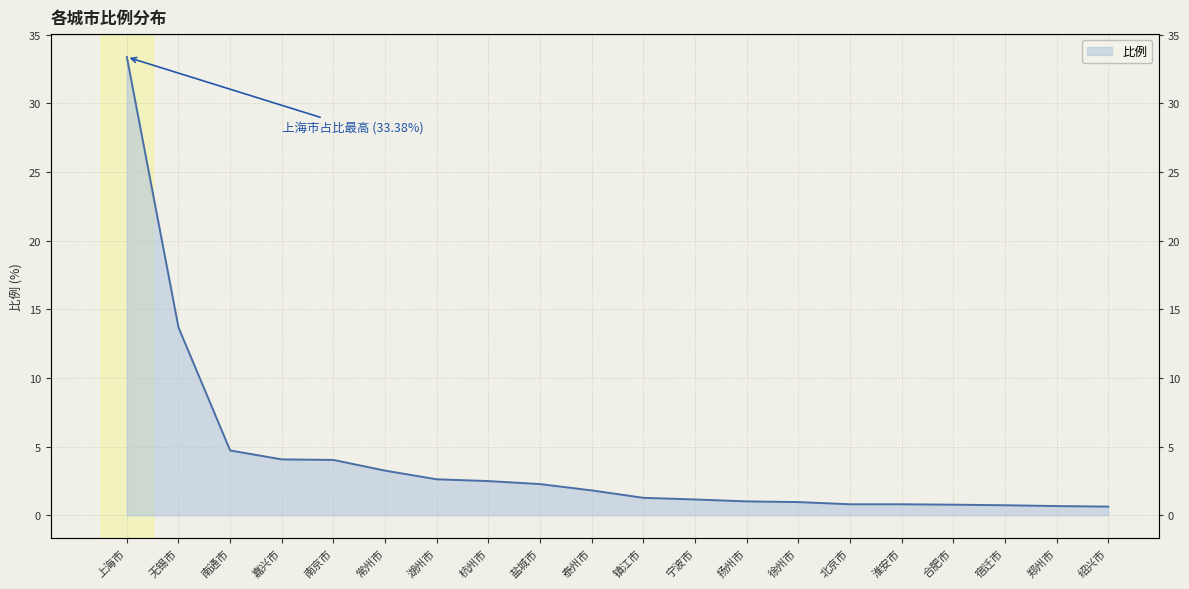

Where does the data first go above 1?

上海市